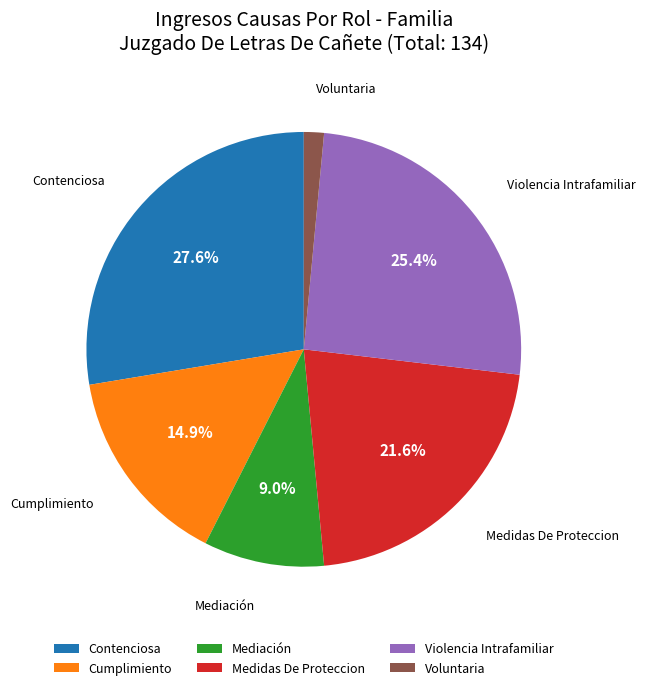

To the nearest percent, what percentage of the pie is Medidas De Proteccion?

22%